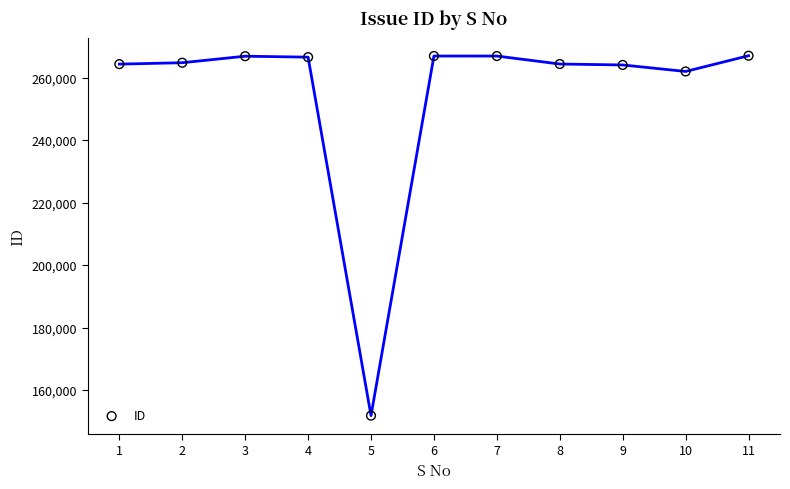

What Y value in the scatter plot is closest to 209418?

261979